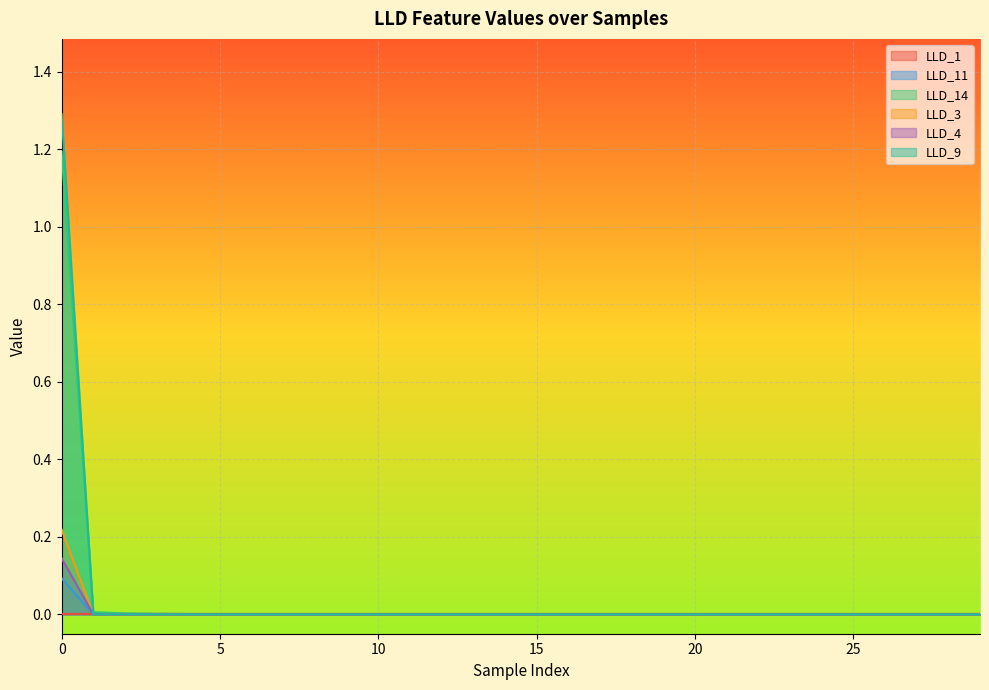

Reading right to left, transcribe all the data shown in this chart.

LLD_1: 0.0	0.0	0.0	0.0	0.0	0.0	0.0	0.0	0.0	0.0	0.0	0.0	0.0	0.0	0.0	0.0	0.0	0.0	0.0	0.0	0.0	0.0	0.0	0.0	0.0	0.0	0.0	0.0	0.0	0.0
LLD_11: 0.0	0.0	0.0	0.0	0.0	0.0	0.0	0.0	0.0	0.0	0.0	0.0	0.0	0.0	0.0	0.0	0.0	0.0	0.0	0.0	0.0	0.0	0.0	0.0	0.0	0.0	0.0	0.0	0.0	0.1
LLD_14: 0.0	0.0	0.0	0.0	0.0	0.0	0.0	0.0	0.0	0.0	0.0	0.0	0.0	0.0	0.0	0.0	0.0	0.0	0.0	0.0	0.0	0.0	0.0	0.0	0.0	0.0	0.0	0.0	0.0	1.2
LLD_3: 0.0	0.0	0.0	0.0	0.0	0.0	0.0	0.0	0.0	0.0	0.0	0.0	0.0	0.0	0.0	0.0	0.0	0.0	0.0	0.0	0.0	0.0	0.0	0.0	0.0	0.0	0.0	0.0	0.0	0.2
LLD_4: 0.0	0.0	0.0	0.0	0.0	0.0	0.0	0.0	0.0	0.0	0.0	0.0	0.0	0.0	0.0	0.0	0.0	0.0	0.0	0.0	0.0	0.0	0.0	0.0	0.0	0.0	0.0	0.0	0.0	0.1
LLD_9: 0.0	0.0	0.0	0.0	0.0	0.0	0.0	0.0	0.0	0.0	0.0	0.0	0.0	0.0	0.0	0.0	0.0	0.0	0.0	0.0	0.0	0.0	0.0	0.0	0.0	0.0	0.0	0.0	0.0	1.3